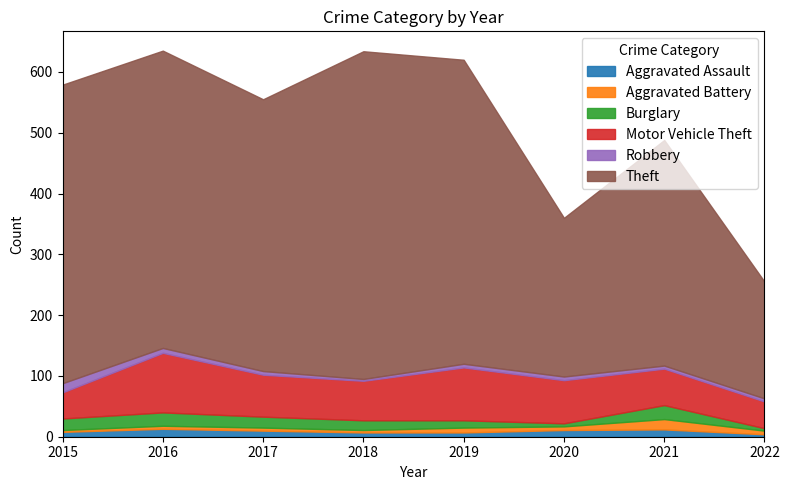

True or false: Theft and Aggravated Assault intersect in this chart.

False